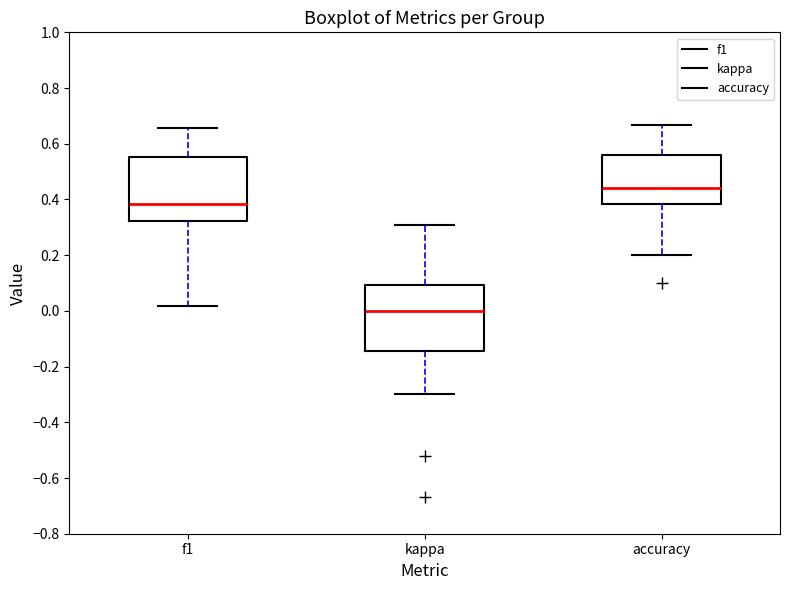

Reading left to right, read every box against the y-axis: the position of its median line, the range the box covers, and the ends of its whiskers. The values are not printed on the chart, so give them approximately, as read against the axis.

f1: median 0.38, box 0.32 to 0.56, whiskers 0.02 to 0.66
kappa: median 0.00, box -0.14 to 0.10, whiskers -0.30 to 0.30
accuracy: median 0.44, box 0.38 to 0.56, whiskers 0.20 to 0.66